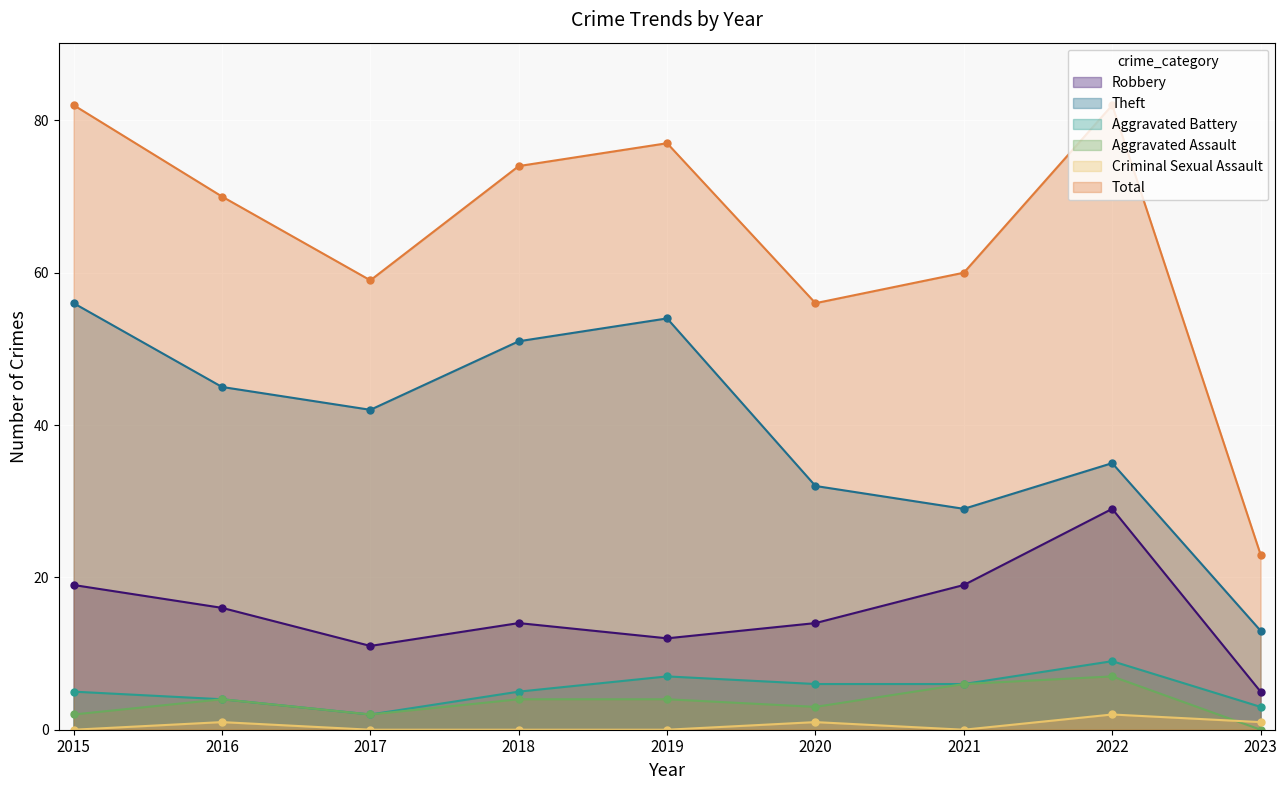

What is the value of the Aggravated Battery point at the 5th from the left?

7